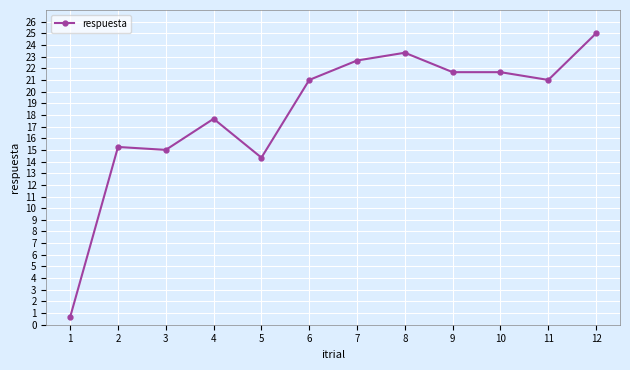

How many data points does each series have?

12